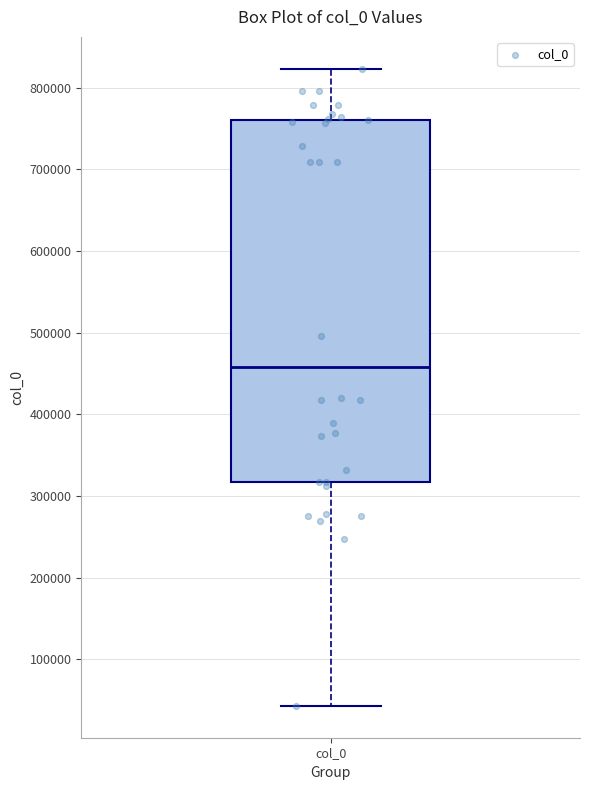

Transcribe this box plot: give where the median line is, the range the box spans, and where the two whiskers end, as read against the y-axis. The values are not printed on the chart, so give them approximately, as read against the axis.

median 460000, box 320000 to 760000, whiskers 40000 to 820000